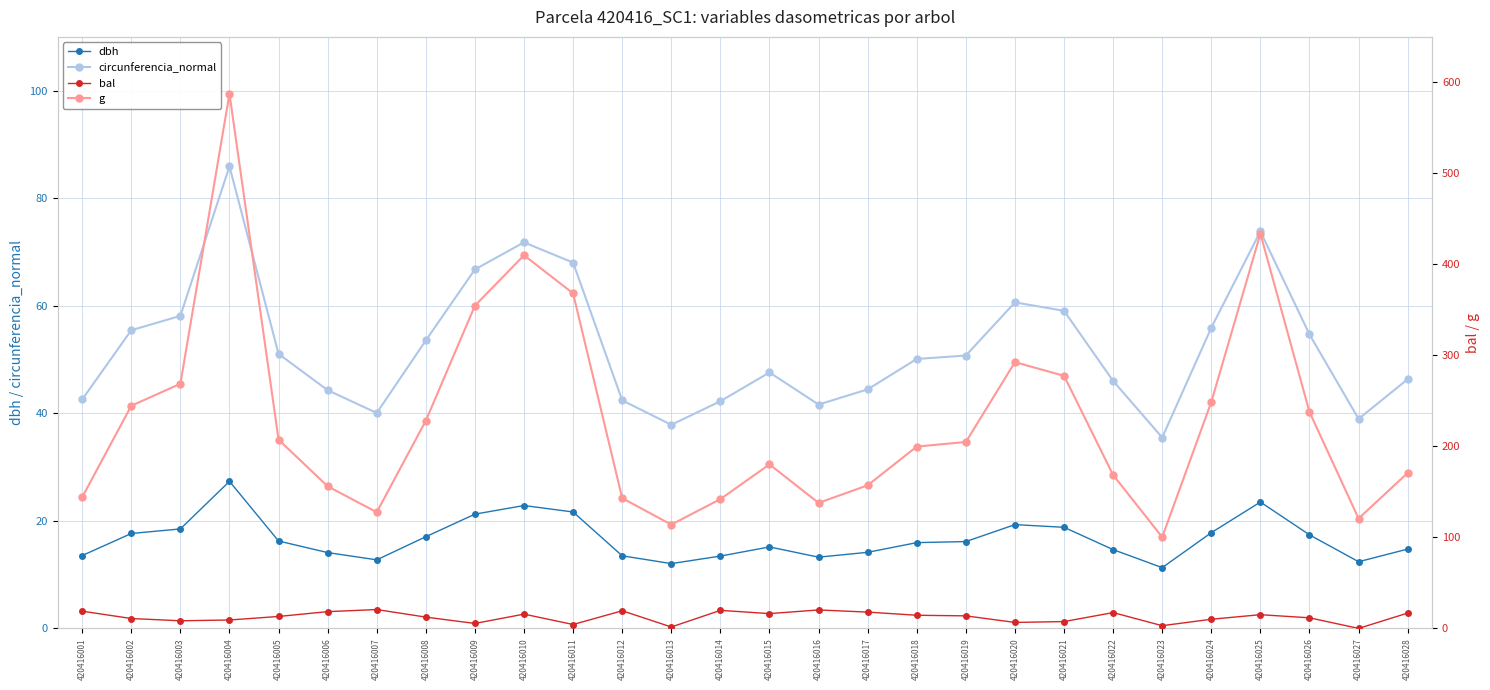

What is the value of the circunferencia_normal point at the 13th from the left?

37.9